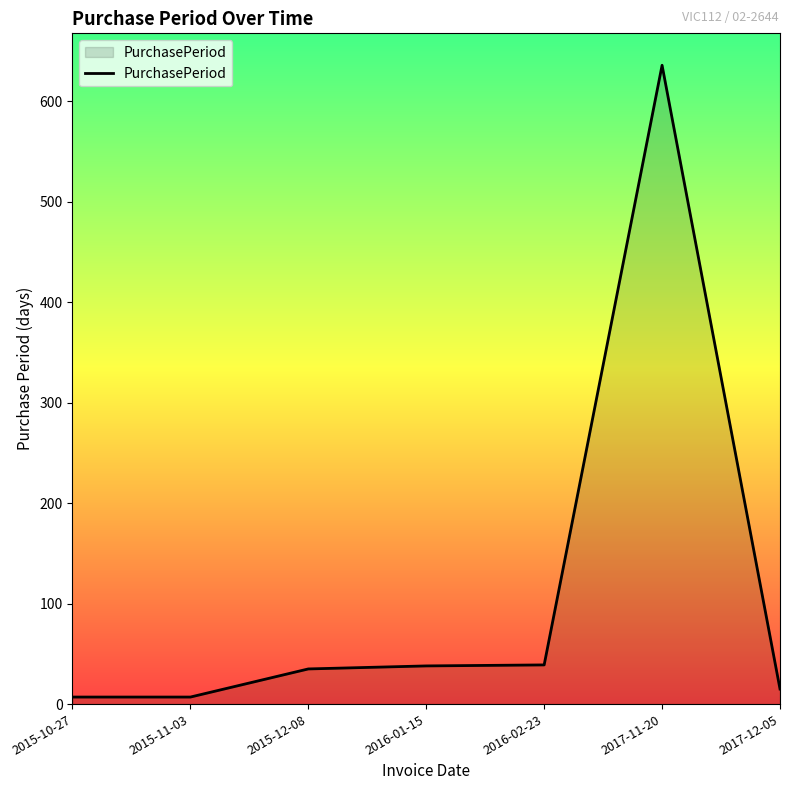

What is the difference between the values at 2015-10-27 and 2017-12-05?

8